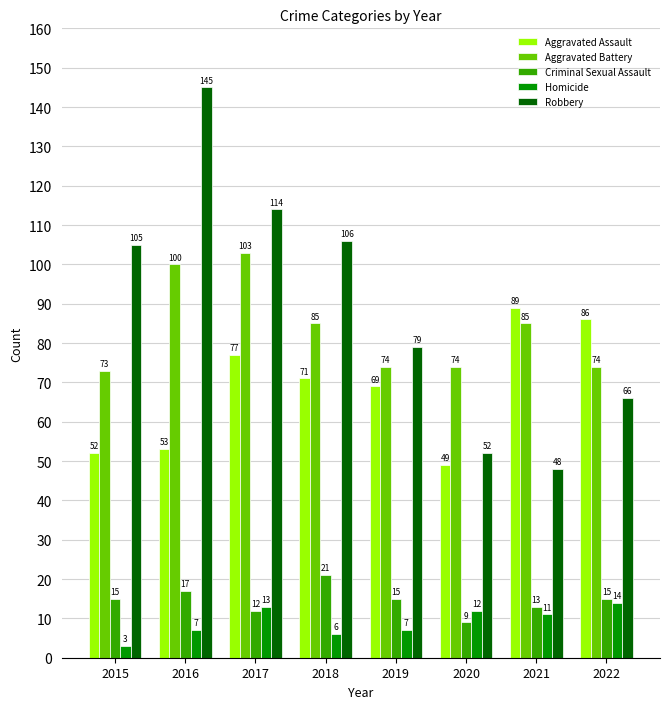

What is the average value of the Criminal Sexual Assault series?

15